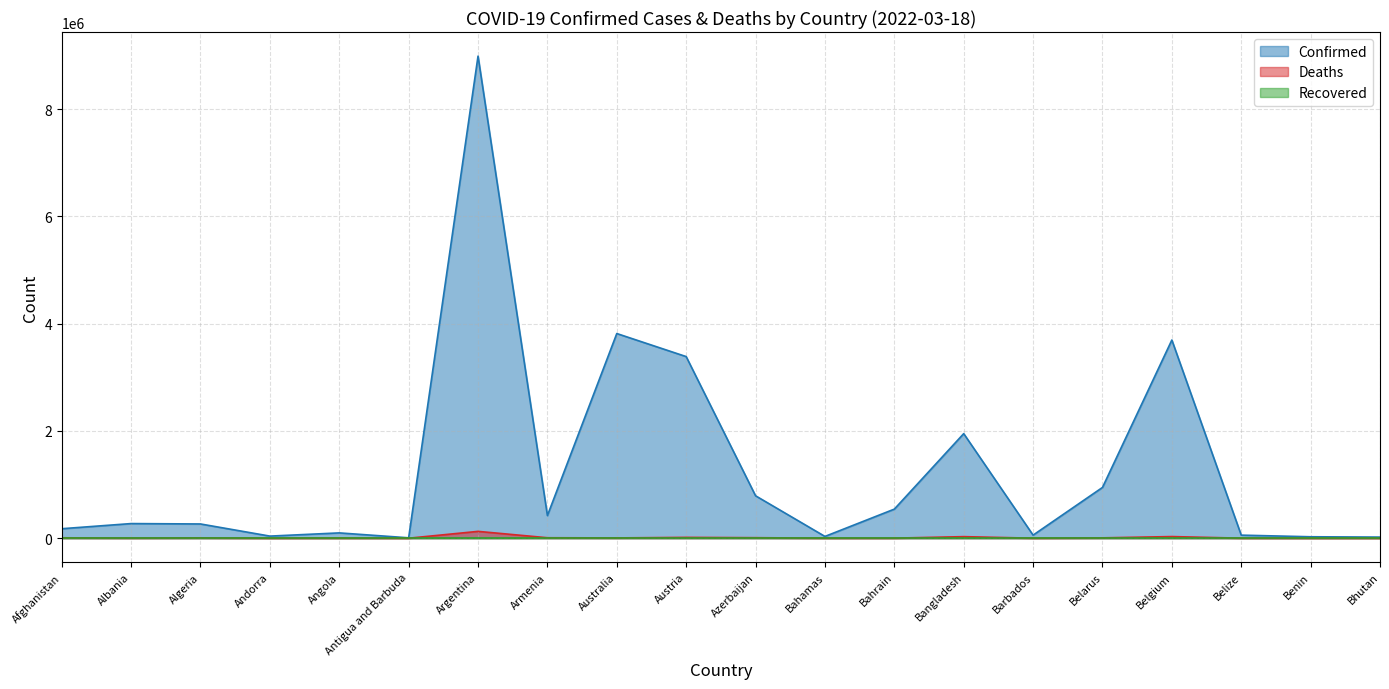

Where is the first local maximum for Confirmed?

Albania